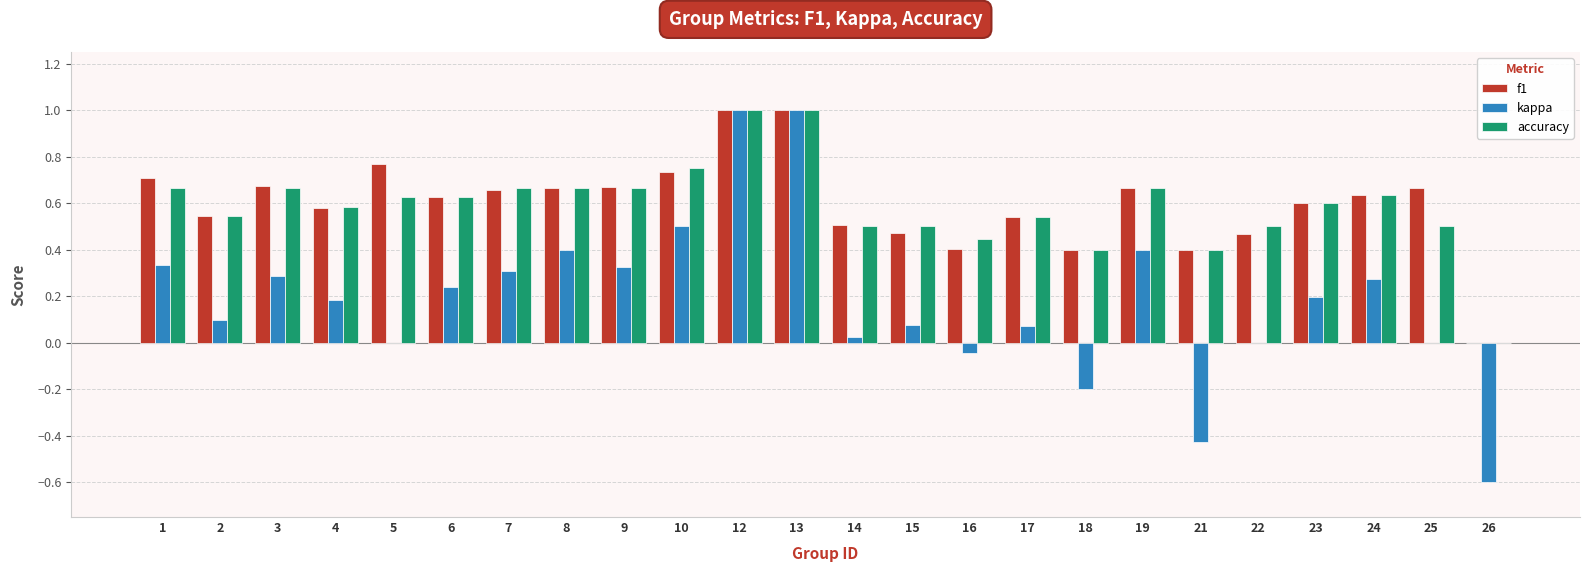

Between 16 and 19, which series saw the biggest shift?

kappa